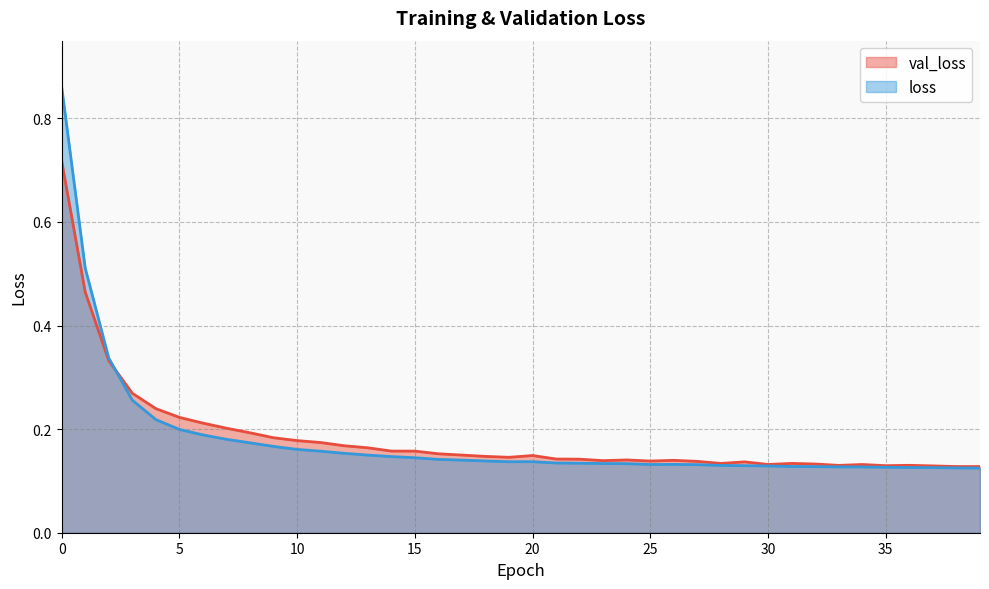

Which series changed the most between 3 and 6?

loss